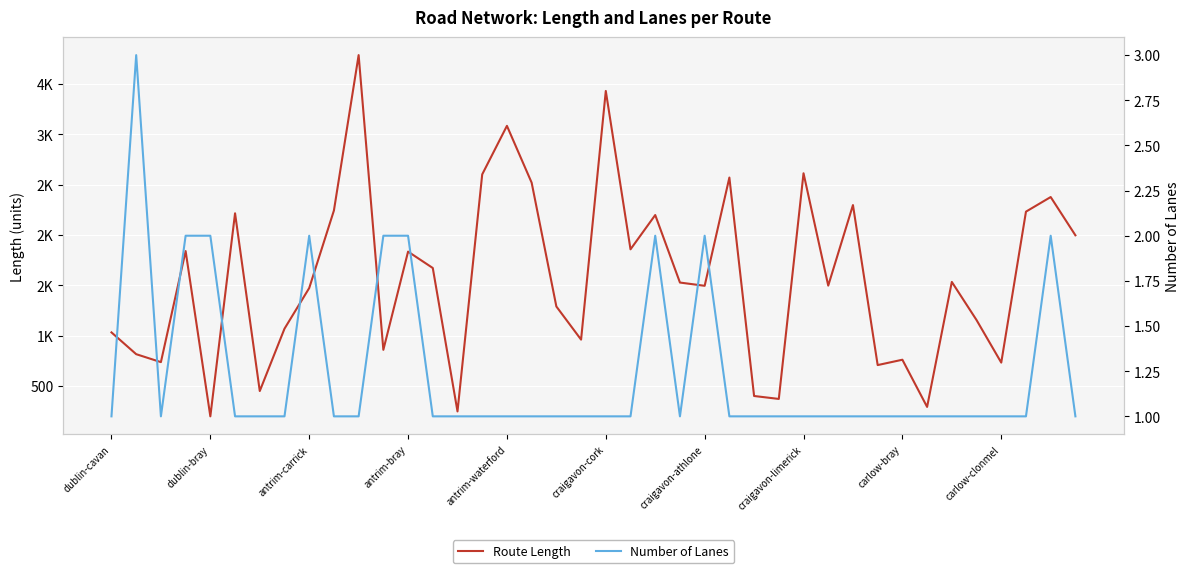

What is the value of the Route Length point at the 19th from the left?

1290.2